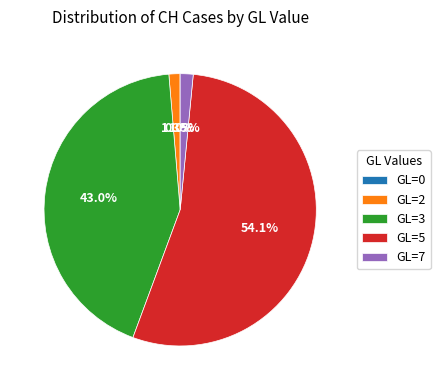

Is there a majority slice in this chart?

Yes